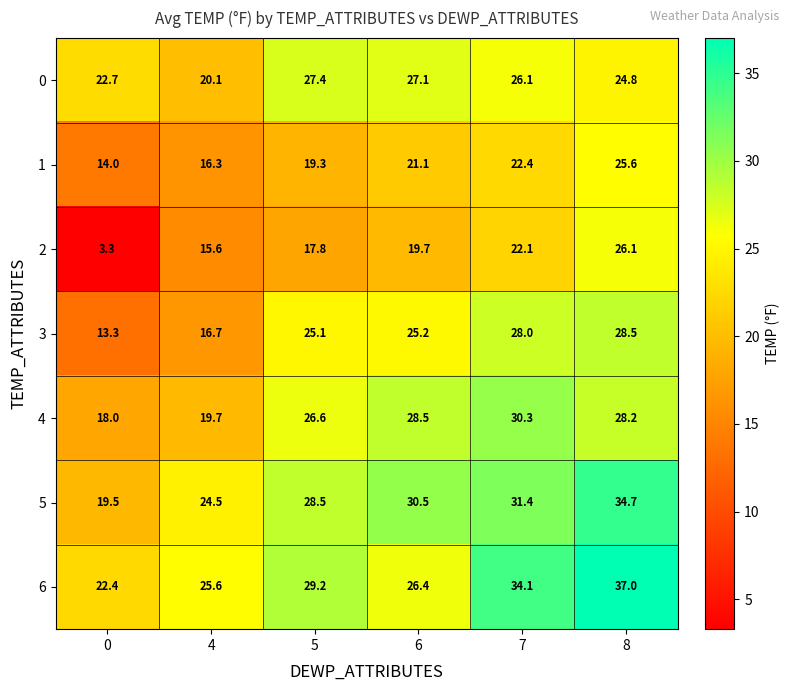

Rank the series by their maximum value, from highest to lowest.

6, 5, 4, 3, 0, 2, 1